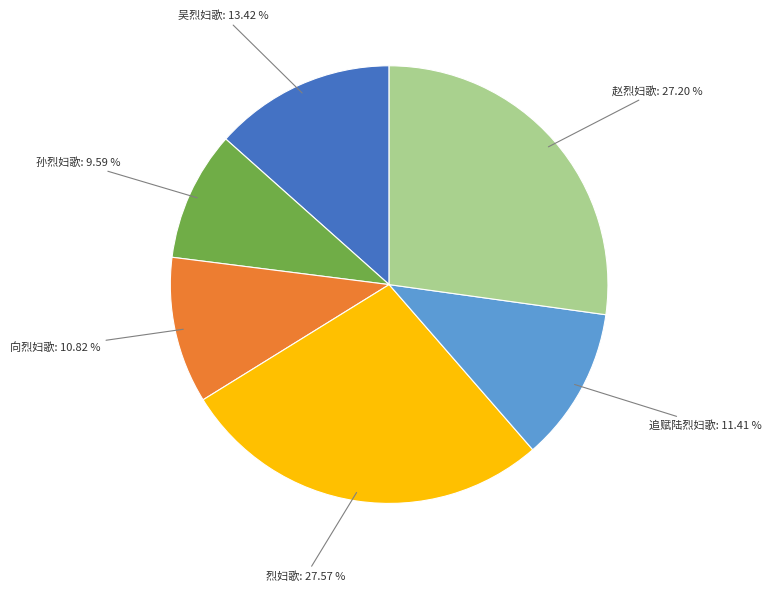

Which category has the smallest portion of the pie?

孙烈妇歌